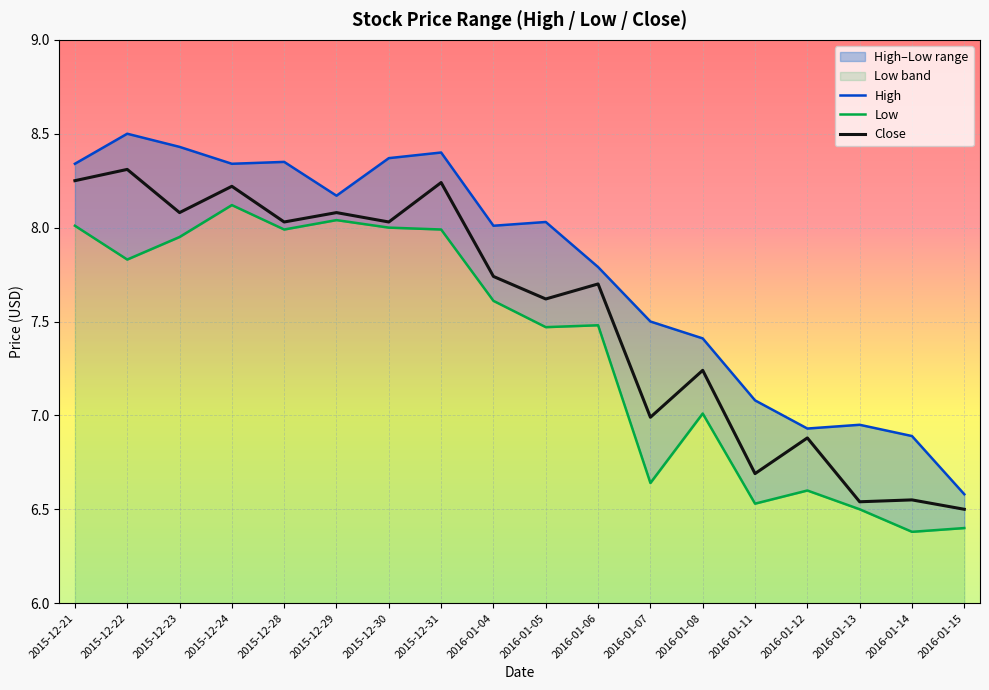

Is the value of Close at 2016-01-15 greater than the value of Low at 2016-01-06?

No